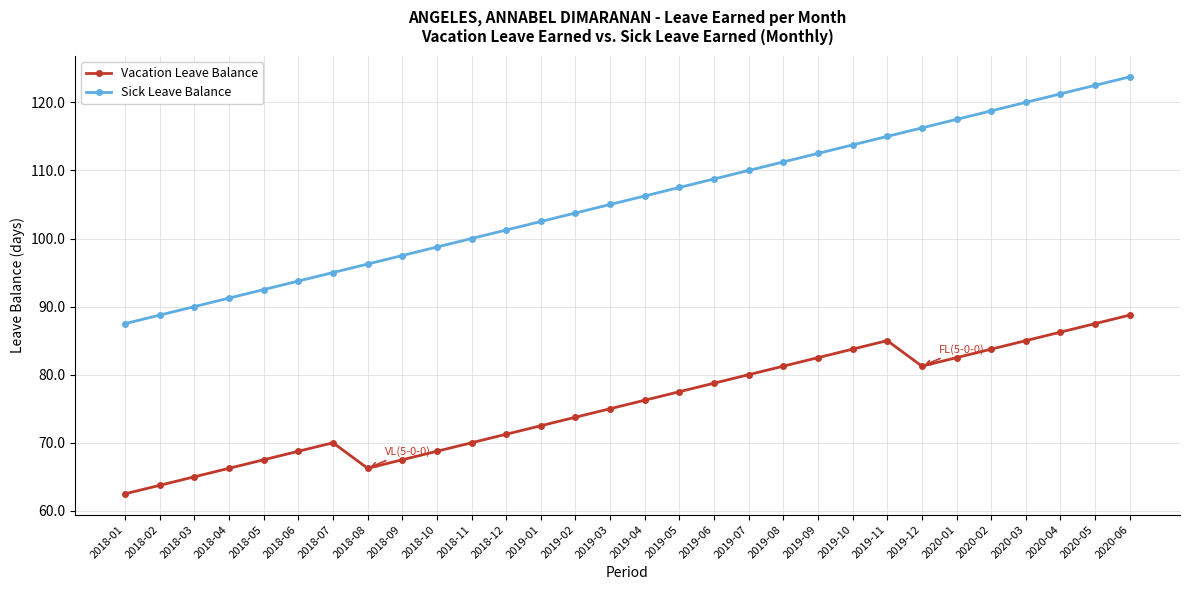

What is the sum of all Sick Leave Balance values?

3168.8